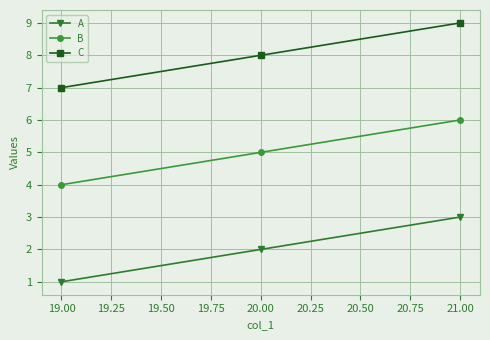

What is the minimum value for A?

1